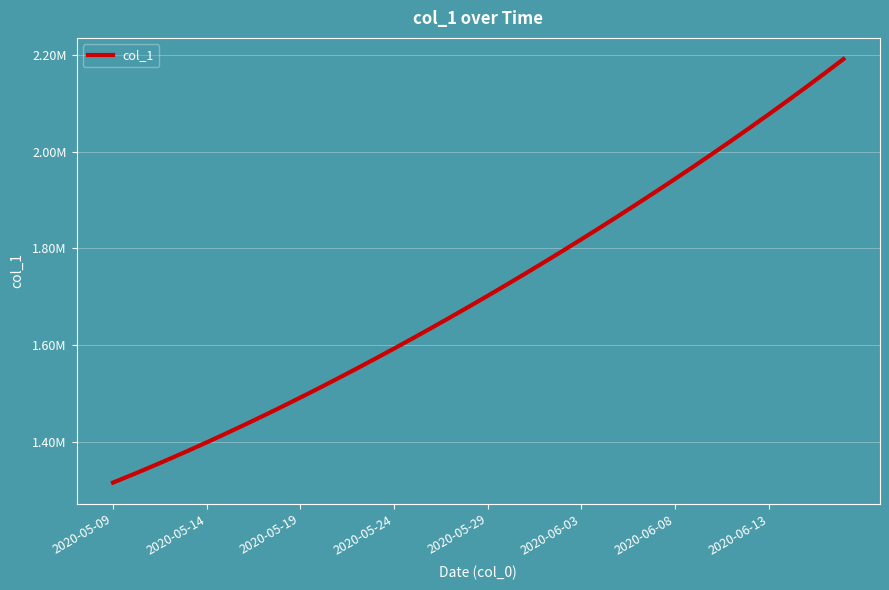

Is this an area chart (filled region under the line)?

No